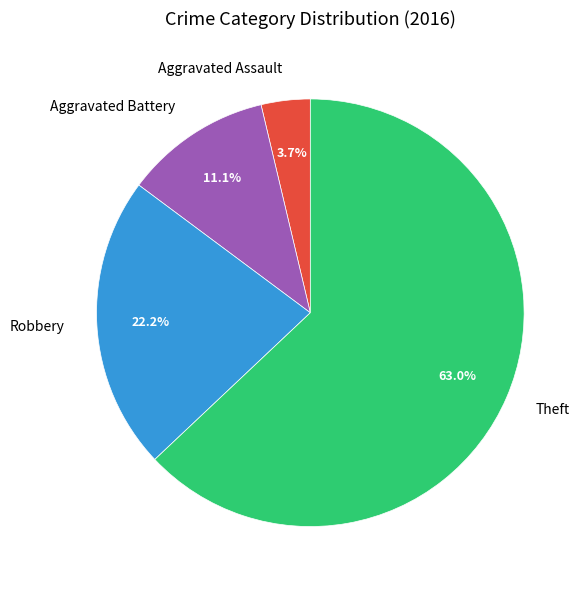

What is the total percentage of Aggravated Battery and Aggravated Assault?

14.8%